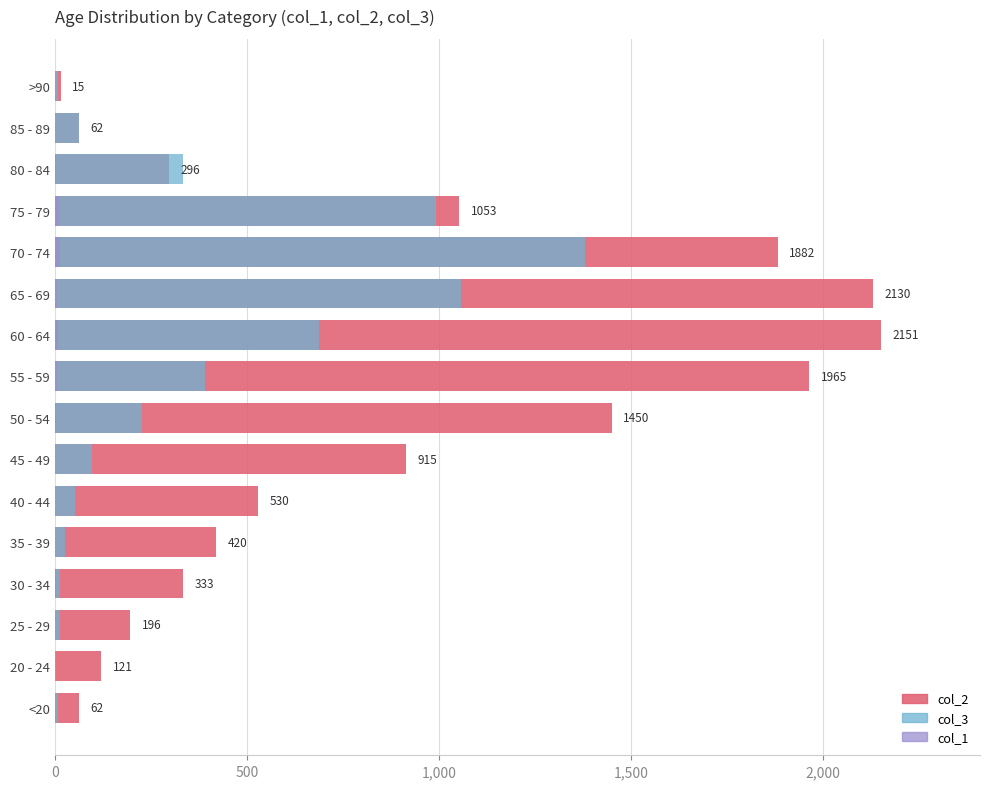

How many groups of bars are there?

16